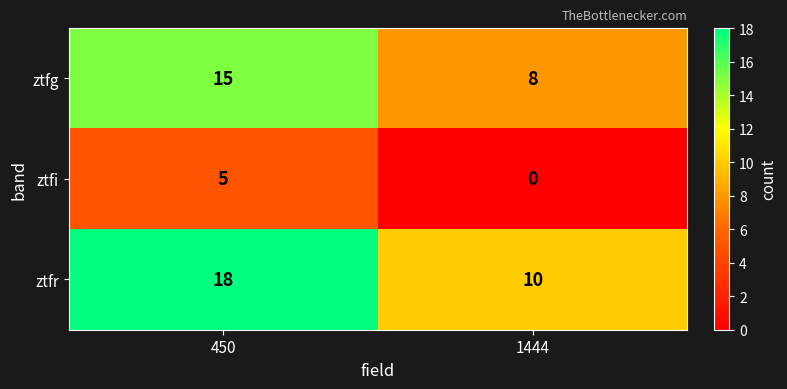

At which label is ztfi closest to 2?

1444